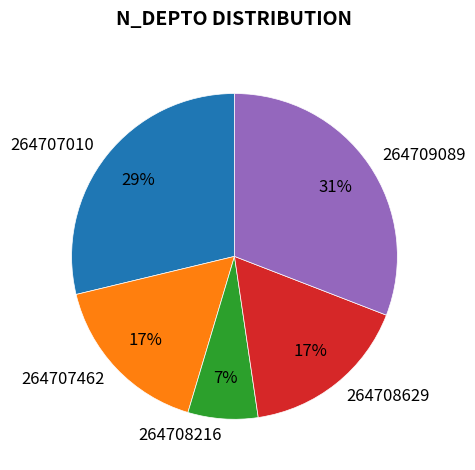

Approximately how many times larger is the value at 264708629 compared to 264707462?

1.0